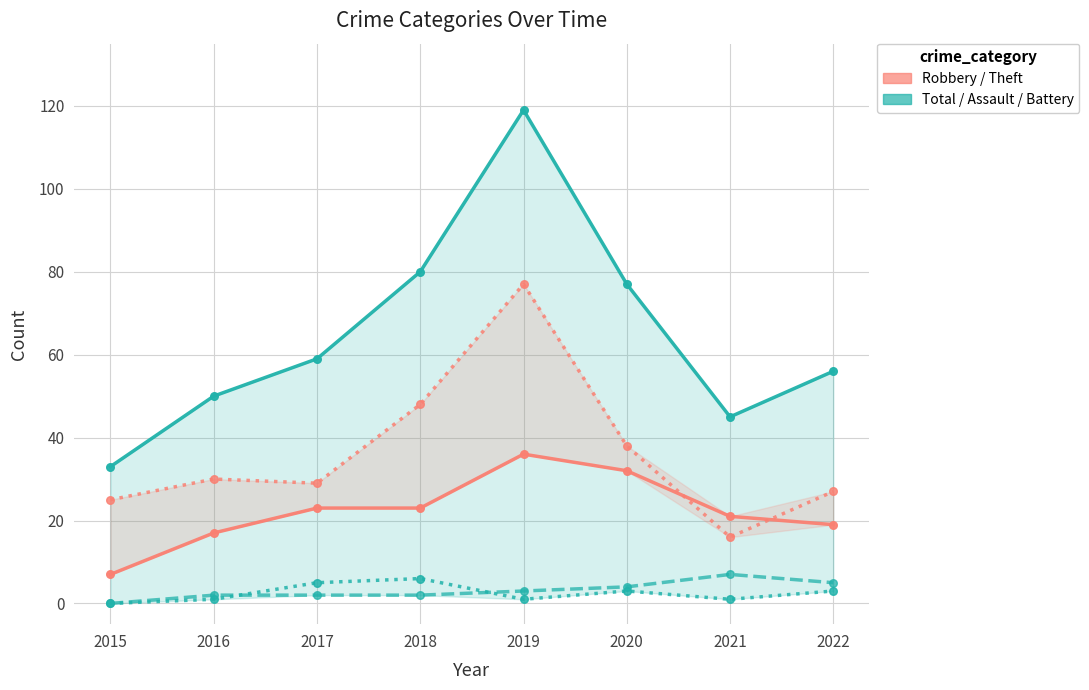

Is the value of Theft at 2018 greater than the value of Aggravated Battery at 2019?

Yes